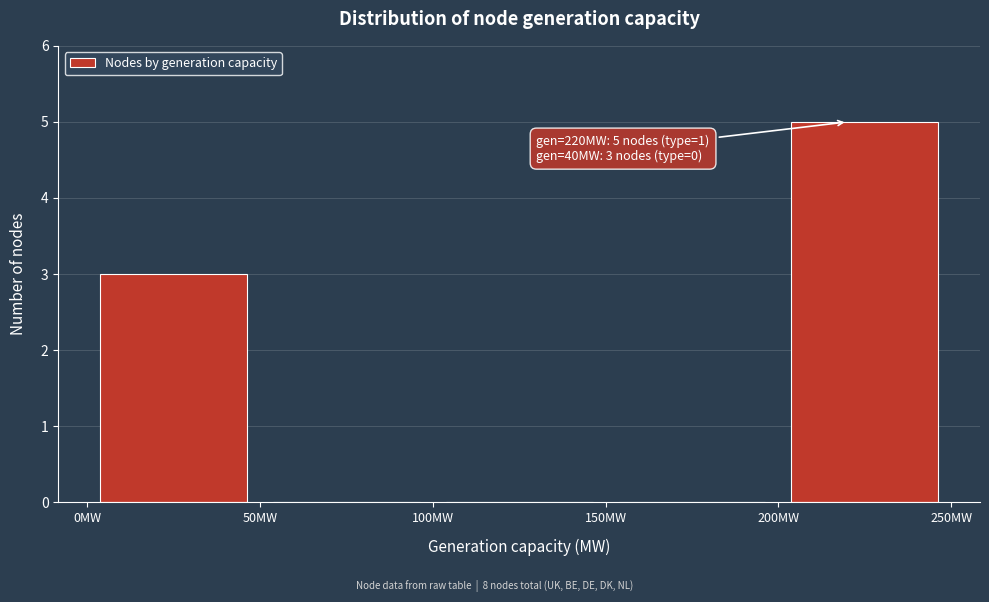

Which range on the x-axis has the tallest bar?

200 to 250